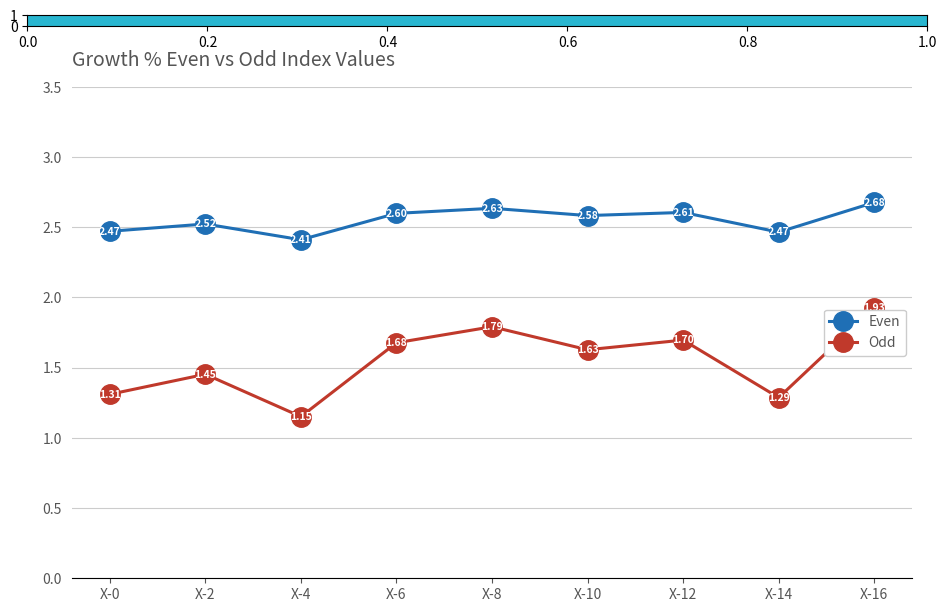

True or false: Even and Odd cross at least once.

False